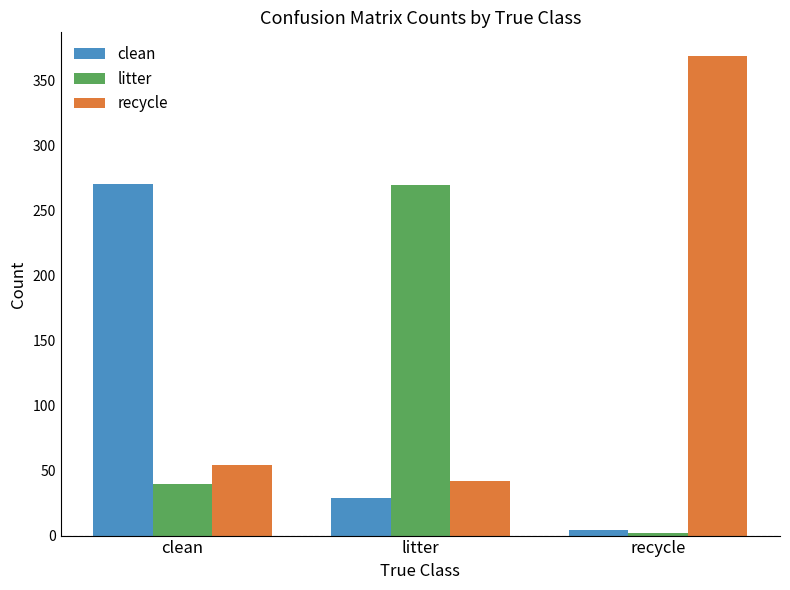

At which label does clean reach its minimum?

recycle